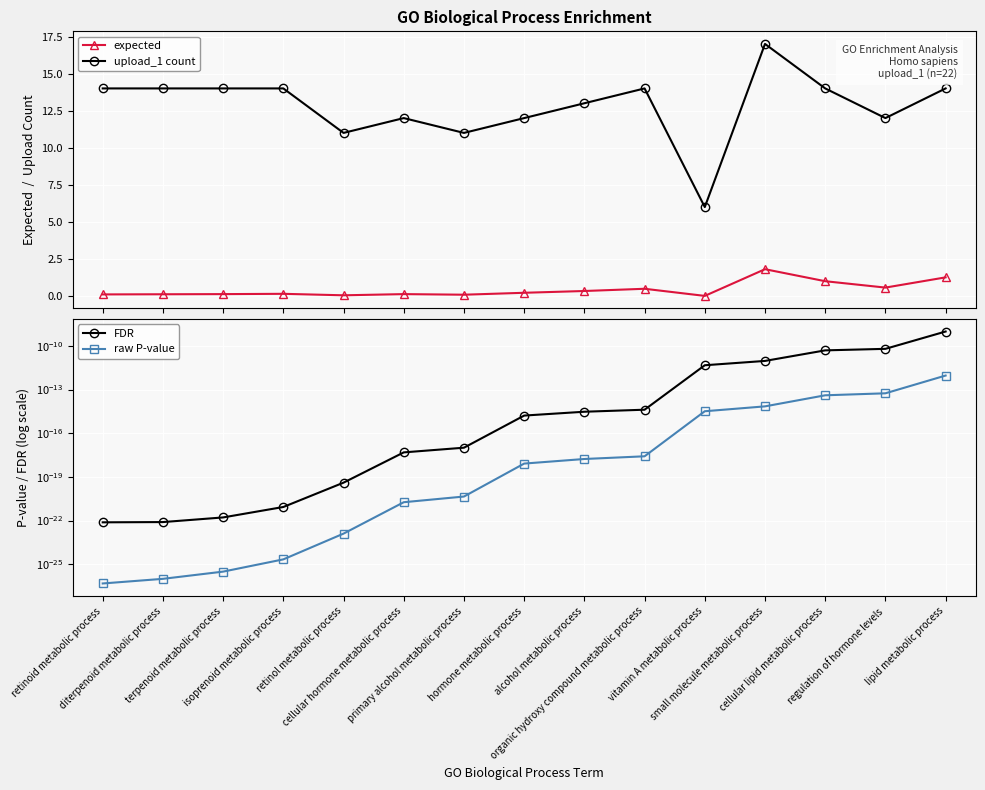

At how many categories does at least one series exceed 10?

14